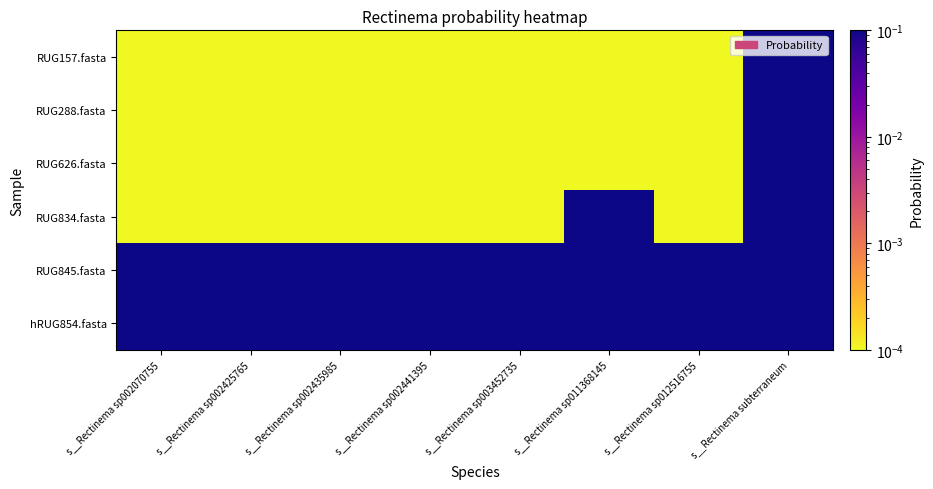

Rank the series by their maximum value, from lowest to highest.

RUG845.fasta, hRUG854.fasta, RUG834.fasta, RUG157.fasta, RUG288.fasta, RUG626.fasta